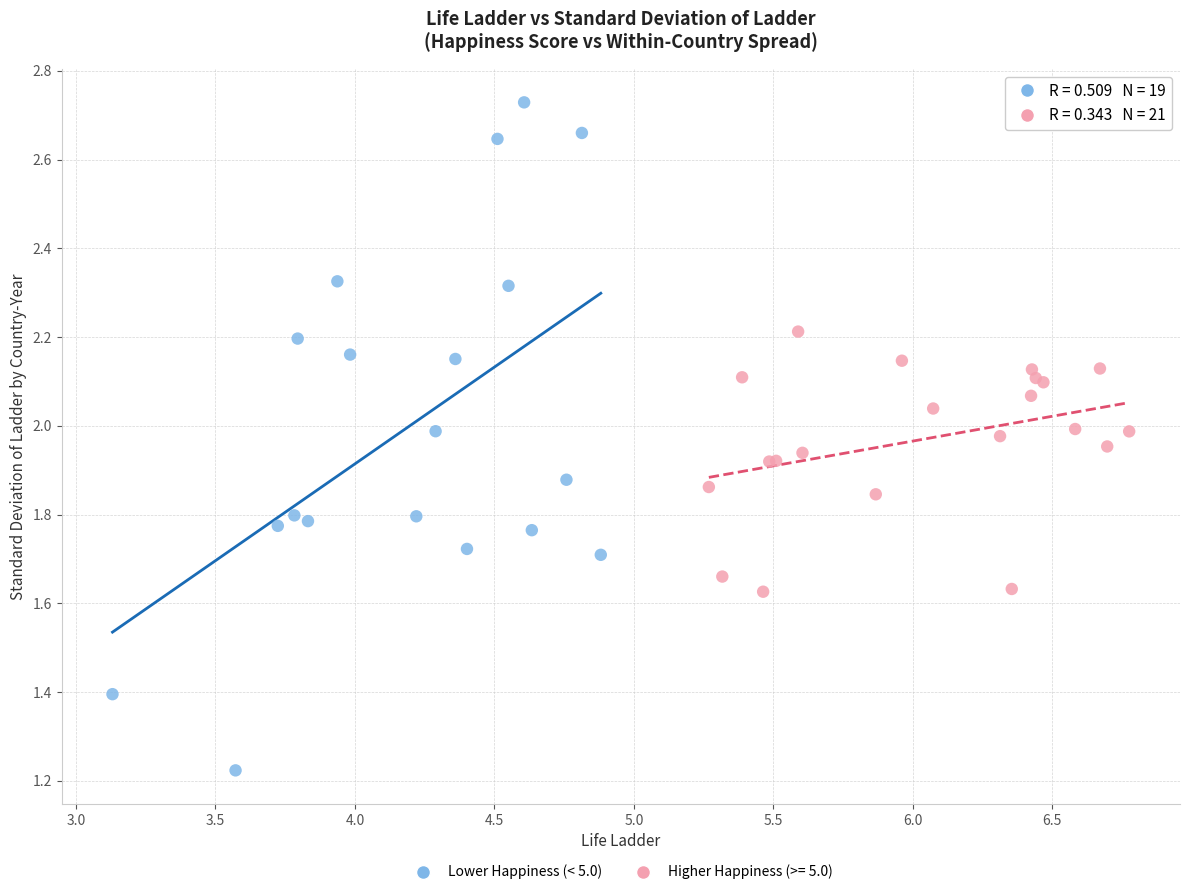

Which series reaches the maximum Y coordinate?

Lower Happiness (< 5.0)